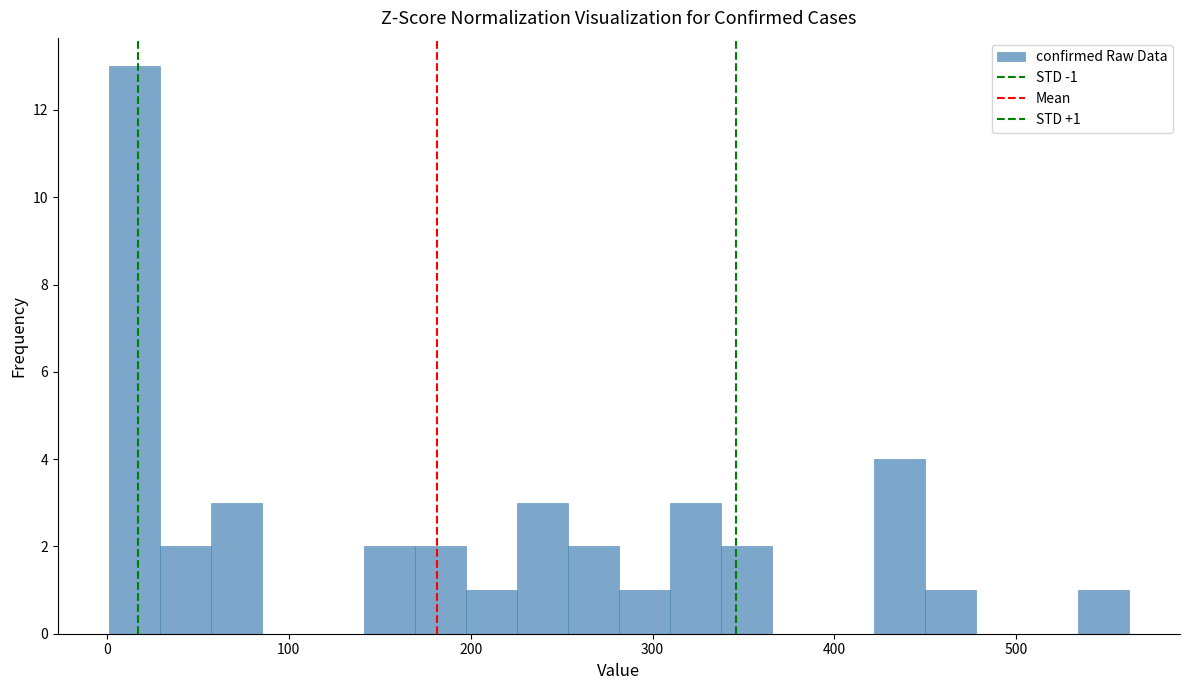

Read against the x-axis, roughly where is the centre of the tallest bar?

20